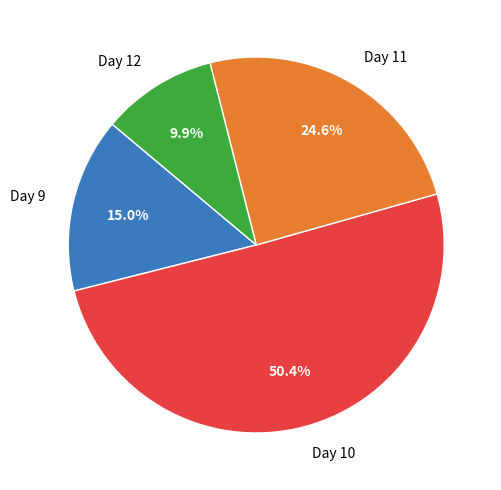

Count the number of slices in the pie.

4